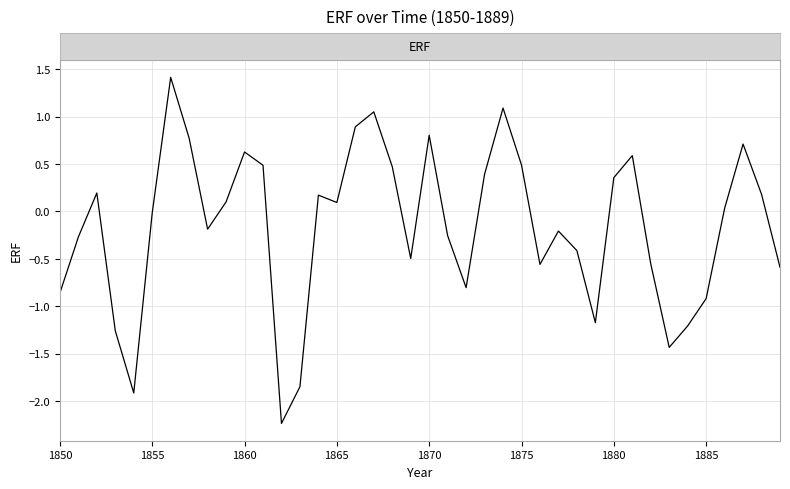

What is the minimum value shown in the chart?

-2.2